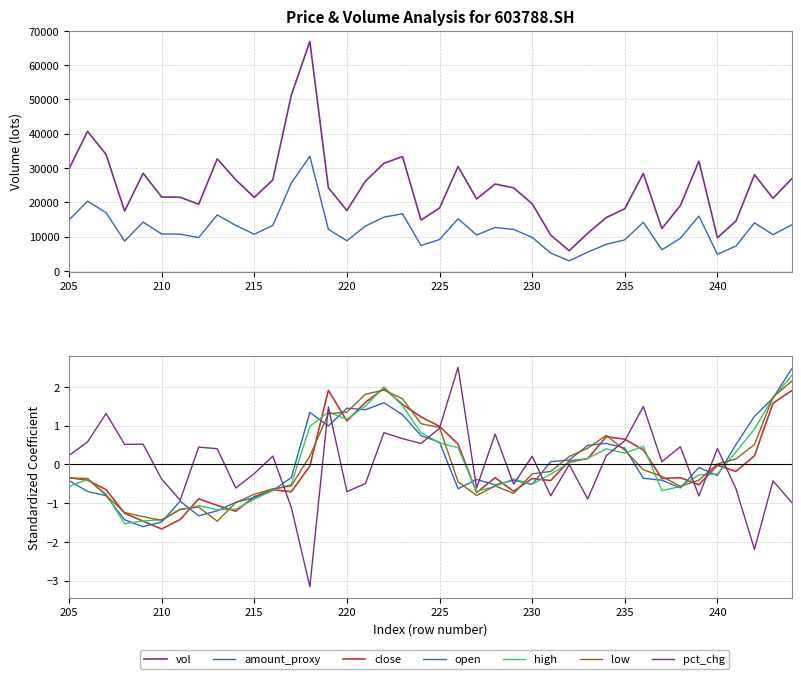

What is the difference between the low values at 233 and 206?

0.8